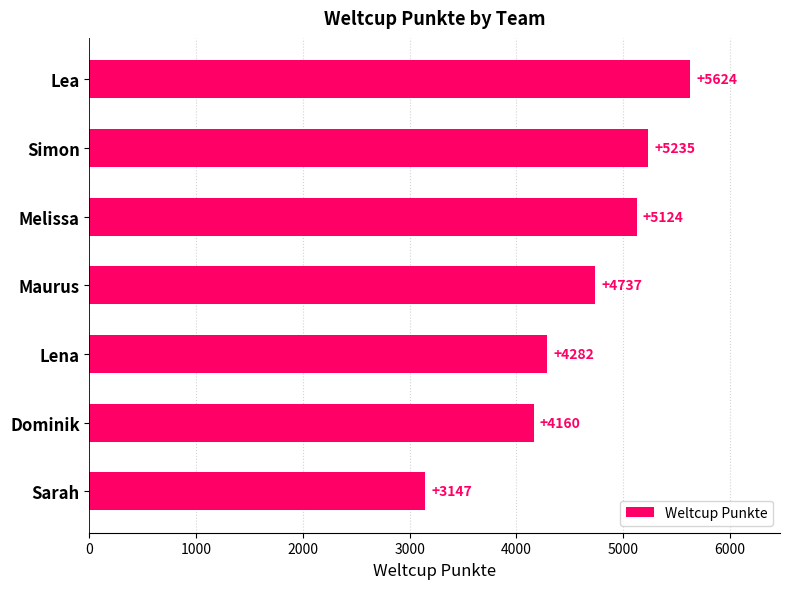

Reading bottom to top, what are all the values shown in this chart?

3147	4160	4282	4737	5124	5235	5624